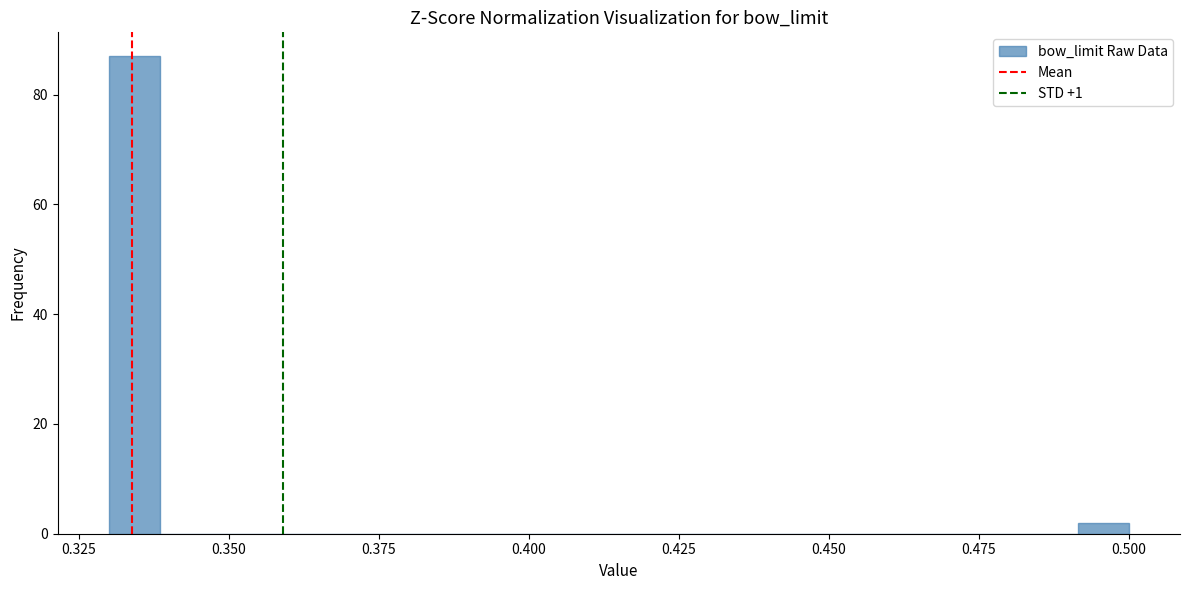

Around what value on the x-axis is the tallest bar? Give the approximate position of its centre, as read against the axis.

0.335